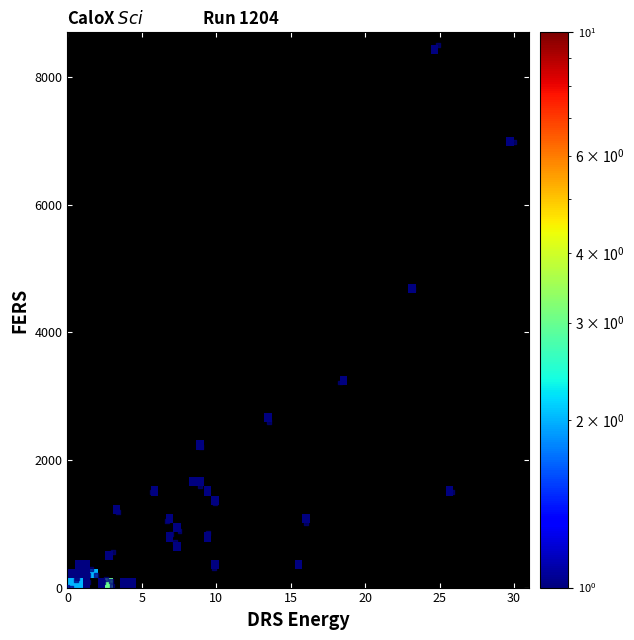

What Y value in the scatter plot is closest to 4250?

4683.1